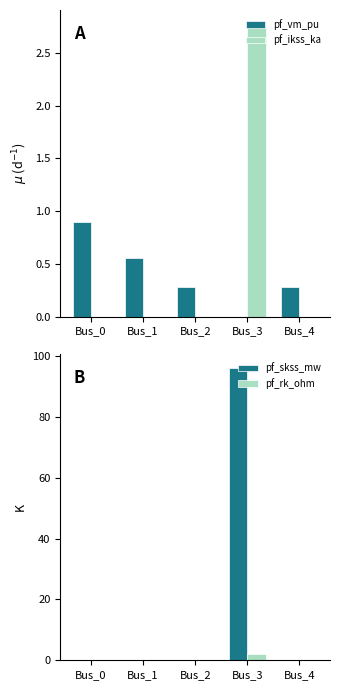

Is the value of pf_rk_ohm at Bus_2 greater than the value of pf_vm_pu at Bus_0?

No